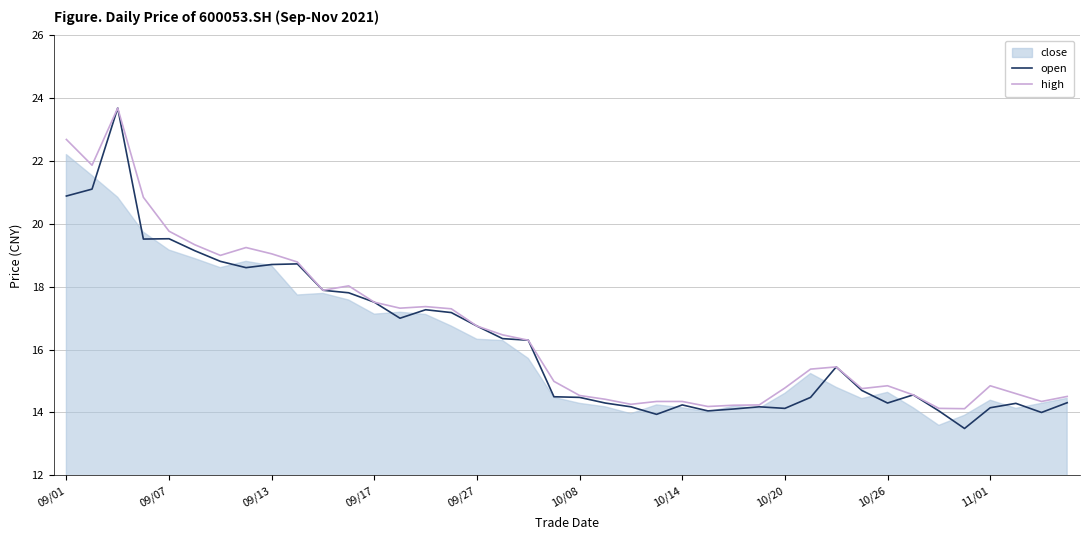

What is the difference between the maximum and minimum values in the open series?

10.2